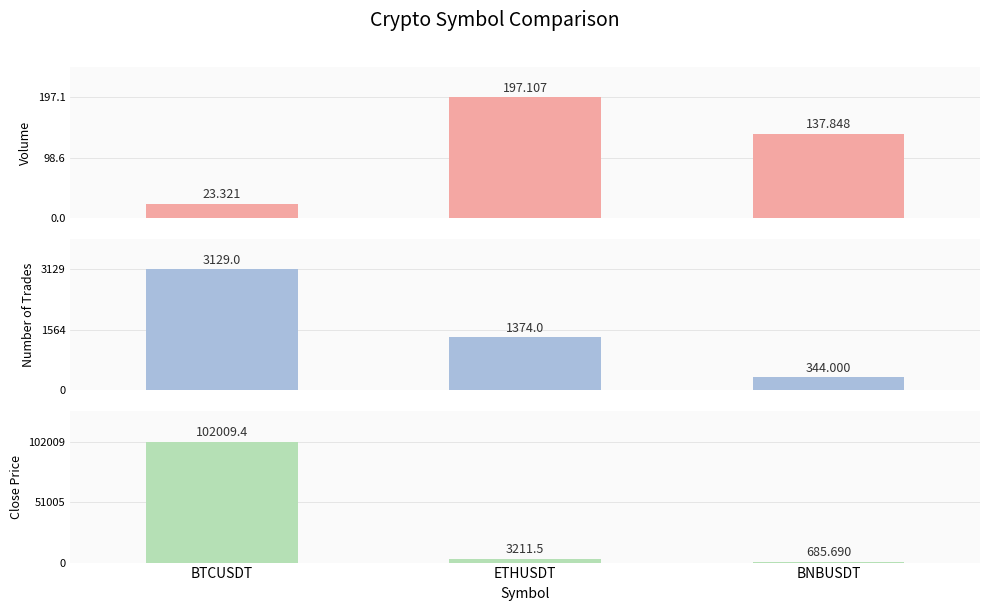

What is the difference between the maximum and minimum values in the Close Price series?

101323.7